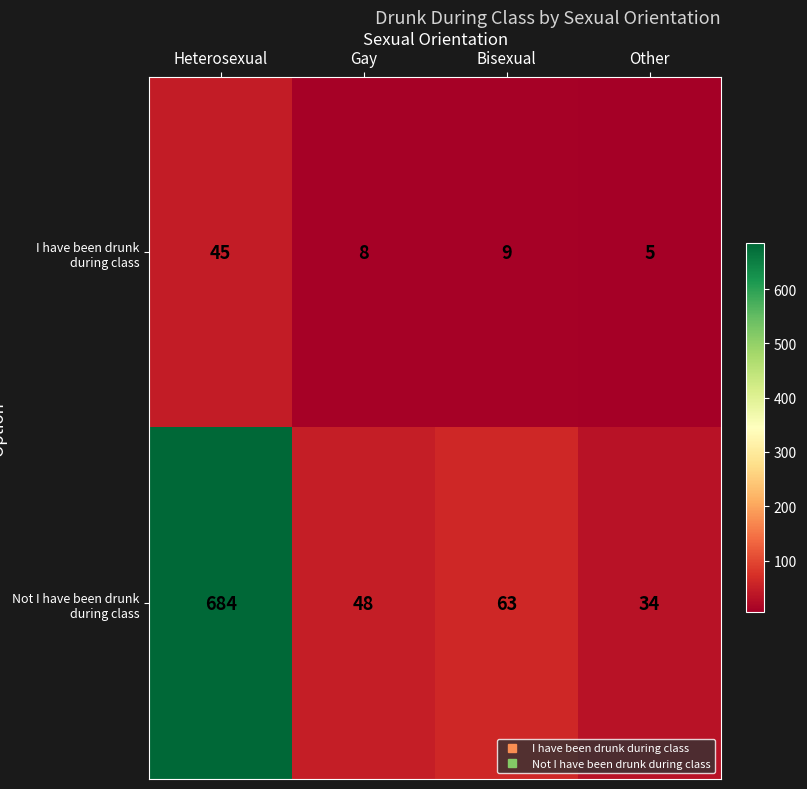

Which series has the widest spread of values?

Not I have been drunk during class